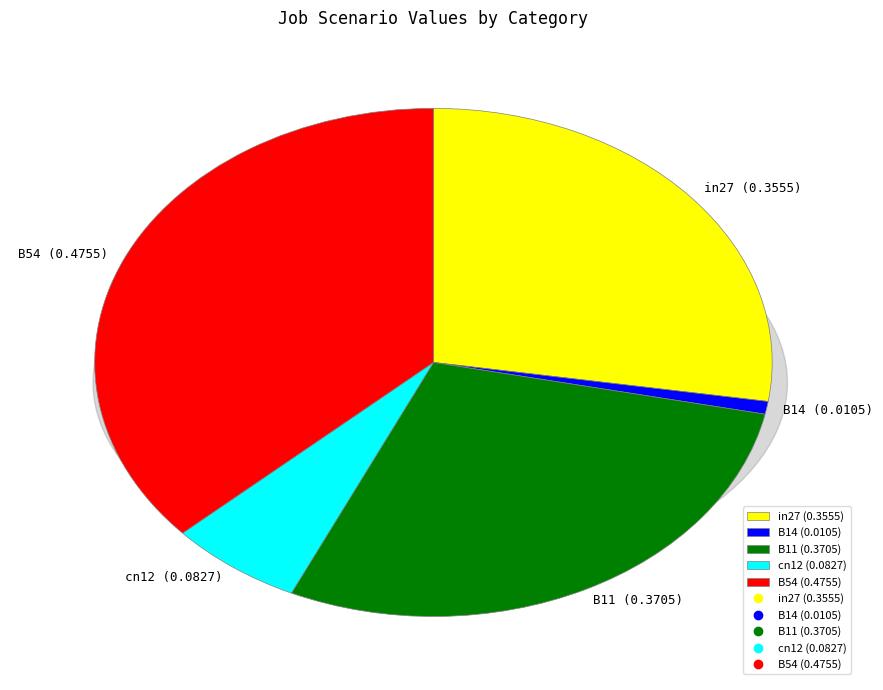

How many segments does this pie chart have?

5